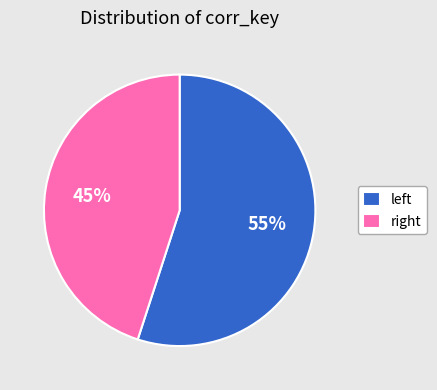

What is the largest slice in the pie chart?

left